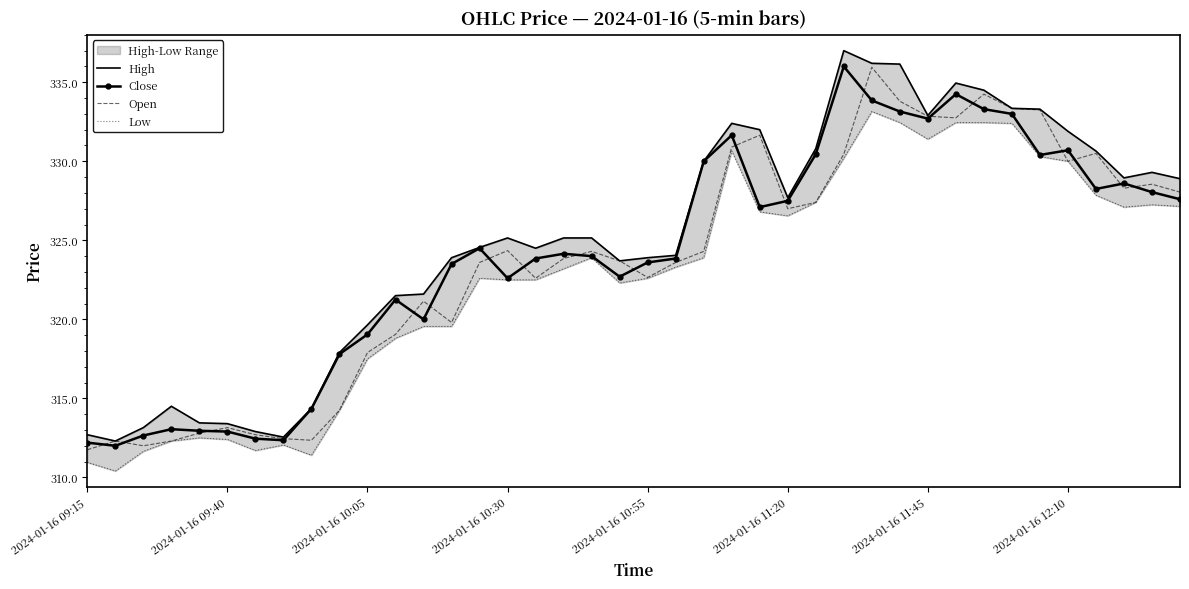

True or false: Low and Close intersect in this chart.

False